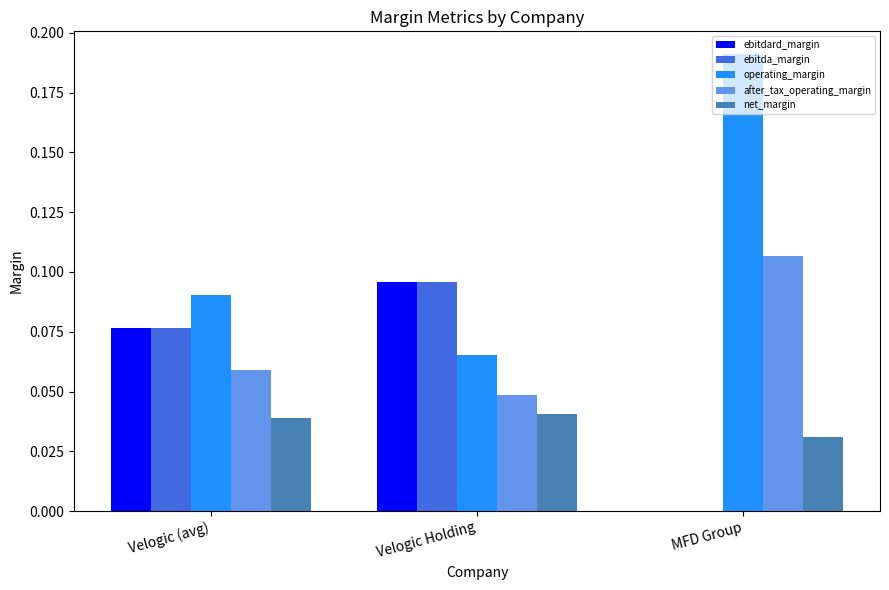

Is it true that ebitda_margin equals 0.0 at Velogic (avg)?

False